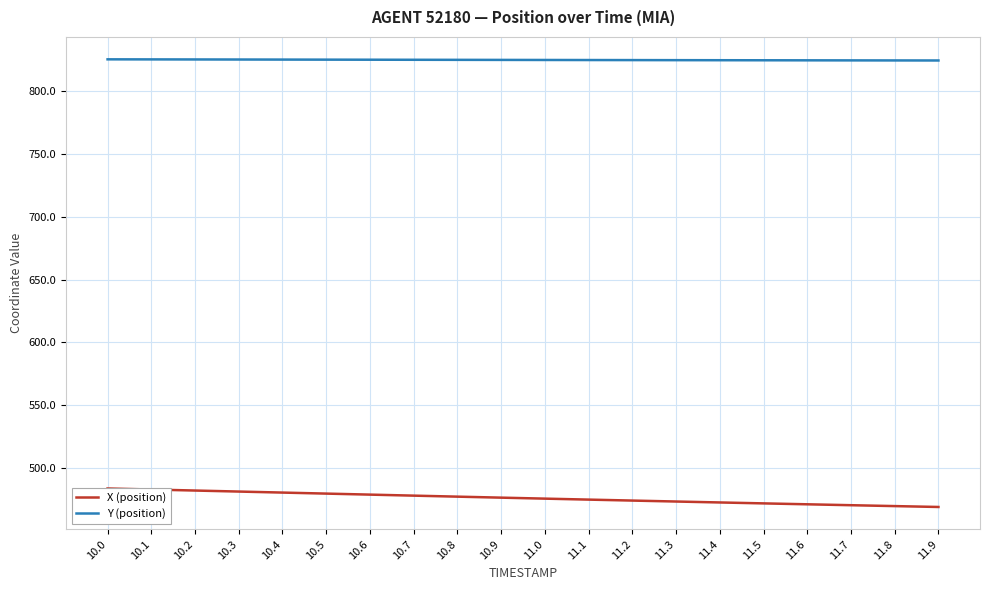

Where is X (position) nearest to the value 476?

10.9